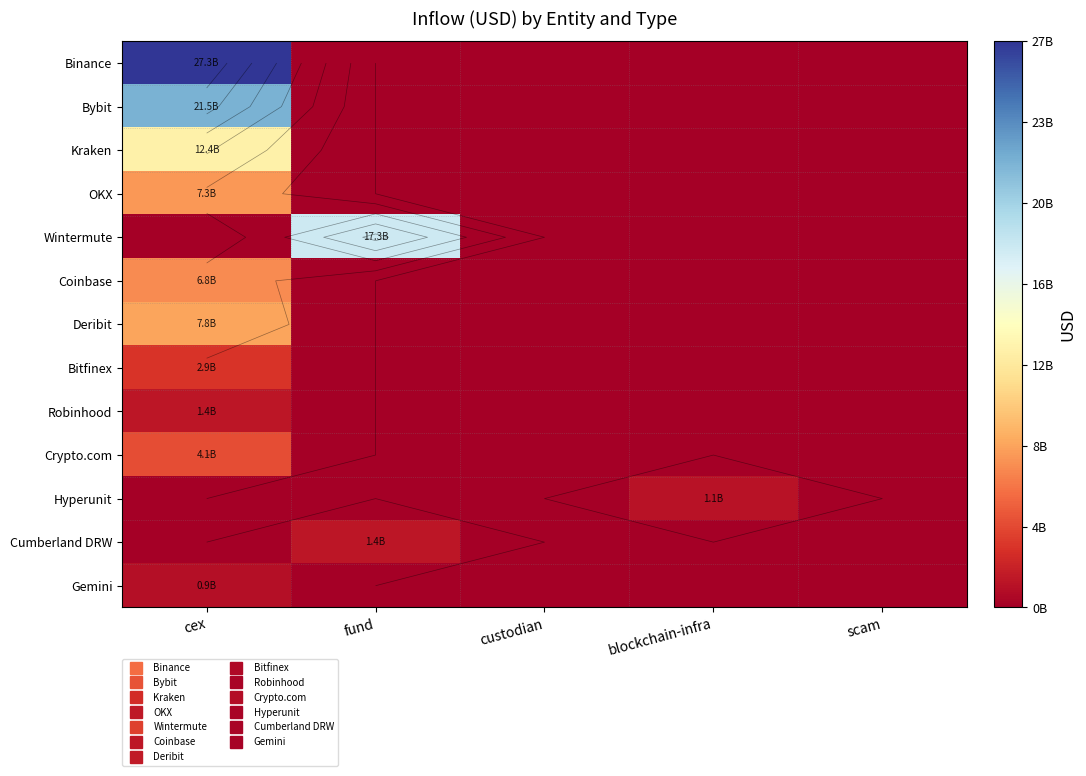

Is the value of OKX at custodian greater than the value of Kraken at cex?

No